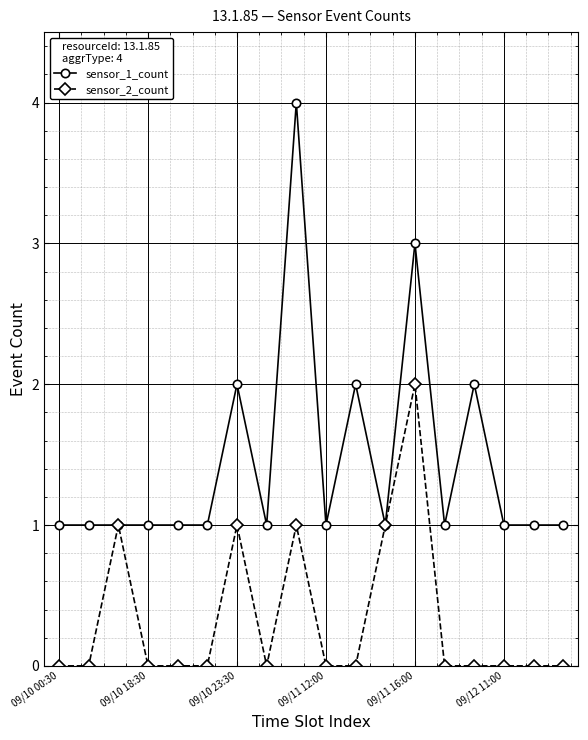

Rank the series by their average value, from lowest to highest.

sensor_2_count, sensor_1_count